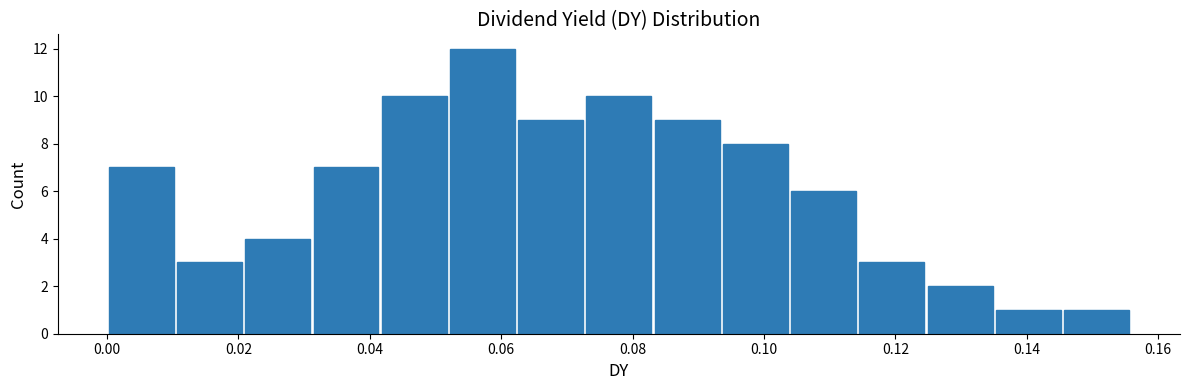

Reading left to right, transcribe this chart: for each bar, give the range it covers on the x-axis and its height. Neither the bar edges nor the heights are printed on the chart, so give them approximately, as read against the axes.

0.000 to 0.010: 7
0.010 to 0.020: 3
0.020 to 0.032: 4
0.032 to 0.042: 7
0.042 to 0.052: 10
0.052 to 0.062: 12
0.062 to 0.072: 9
0.072 to 0.084: 10
0.084 to 0.094: 9
0.094 to 0.104: 8
0.104 to 0.114: 6
0.114 to 0.124: 3
0.124 to 0.136: 2
0.136 to 0.146: 1
0.146 to 0.156: 1